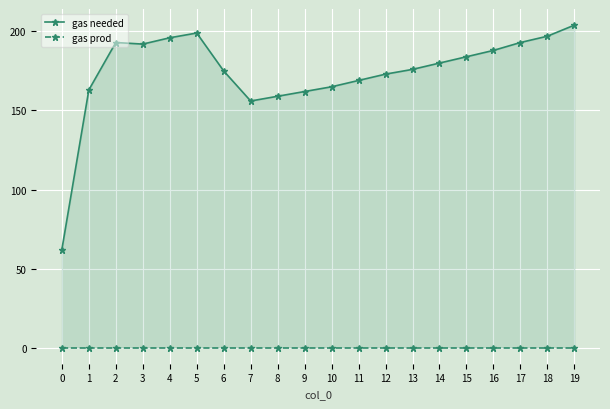

Rank the series at 19 from lowest to highest value.

gas prod, gas needed